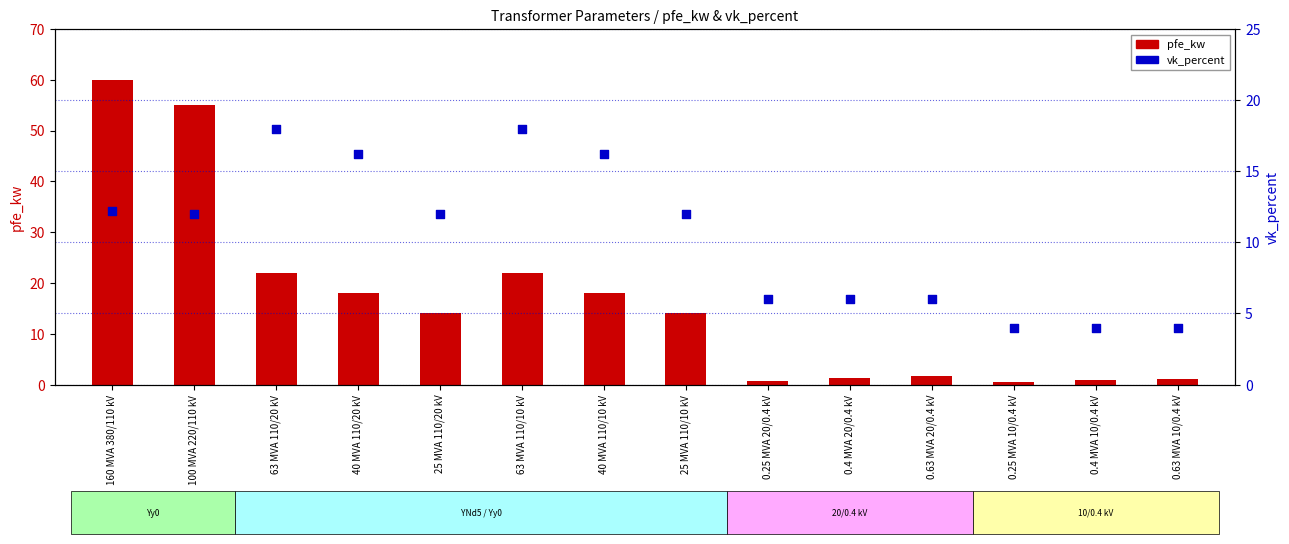

Which series has the widest spread of Y values?

pfe_kw